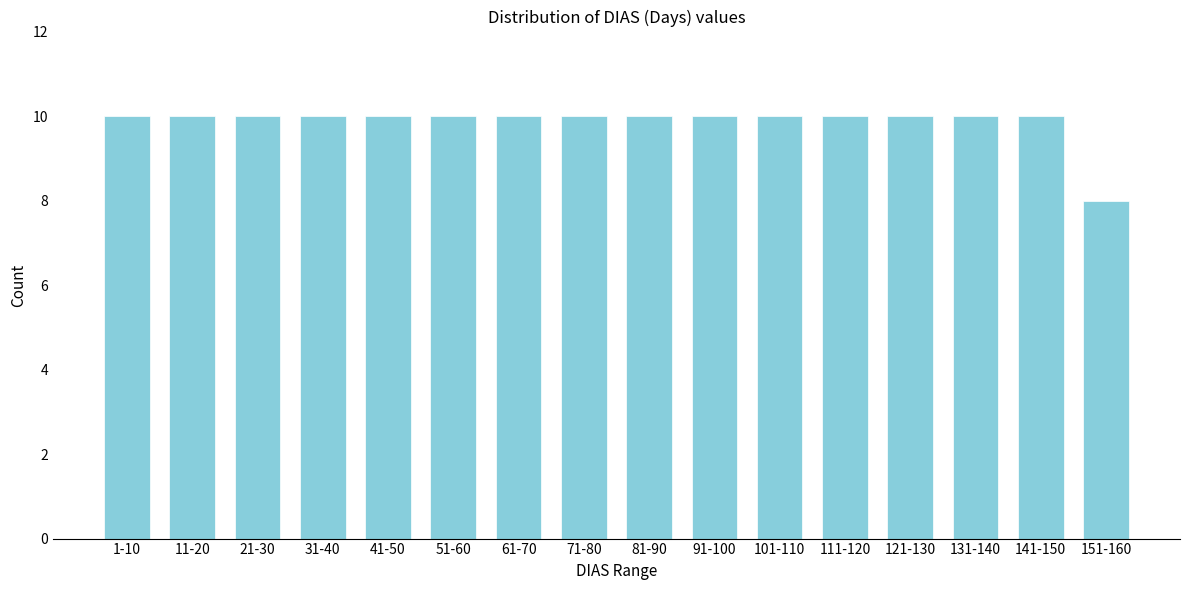

Reading left to right, extract all data points from this chart.

10	10	10	10	10	10	10	10	10	10	10	10	10	10	10	8